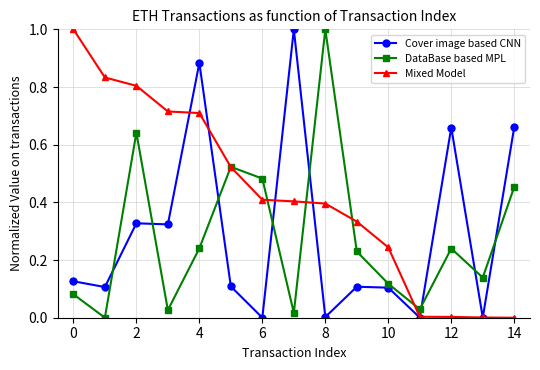

What is the greatest value displayed?

1.0